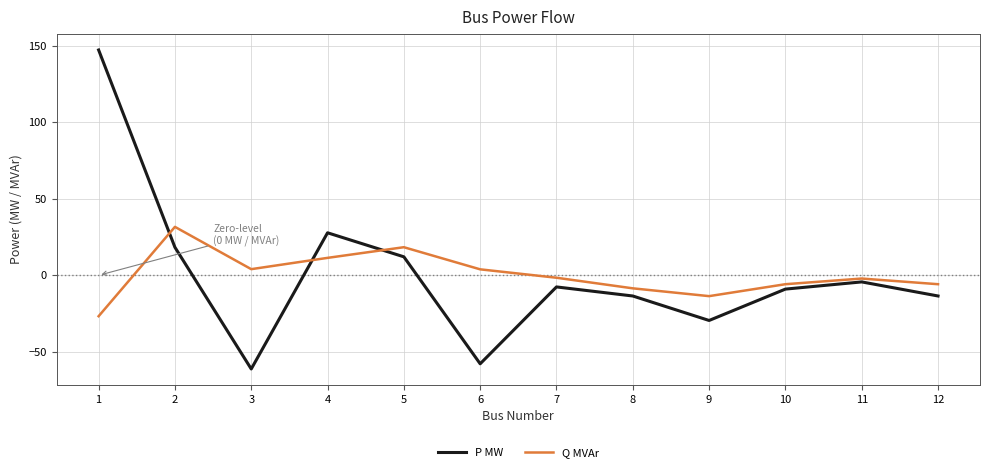

Which series has the widest spread of values?

P MW